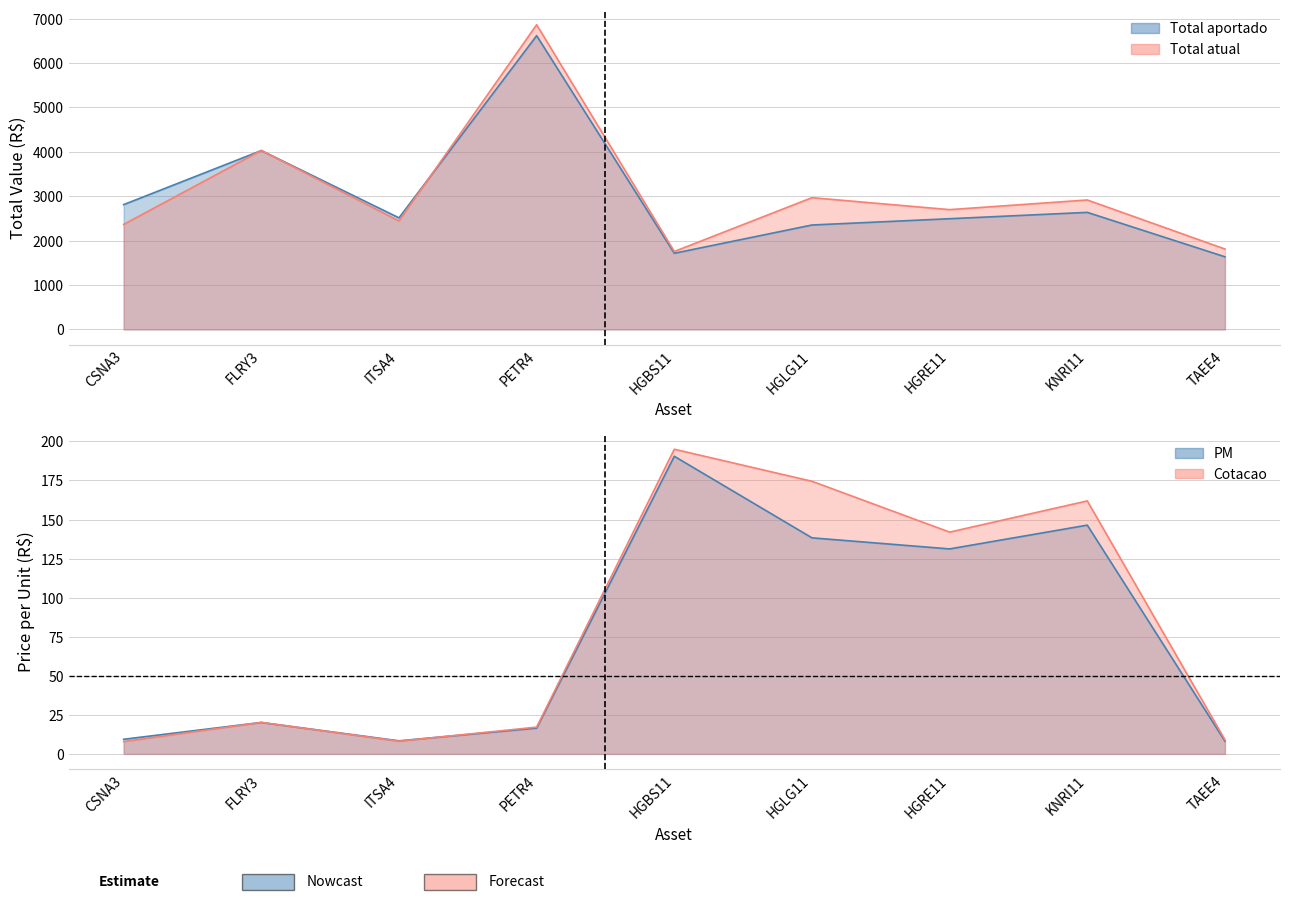

Count the number of data series in this chart.

4